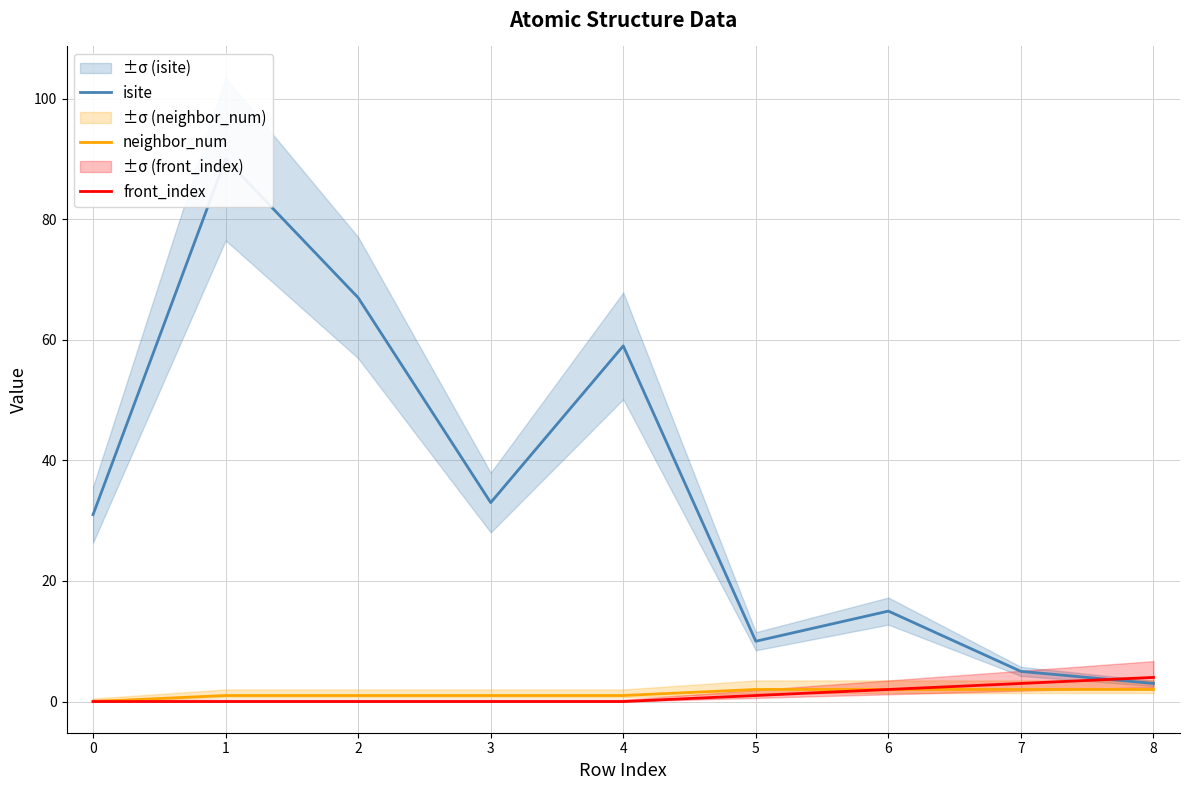

What is the spread (max minus min) of values at 1?

90